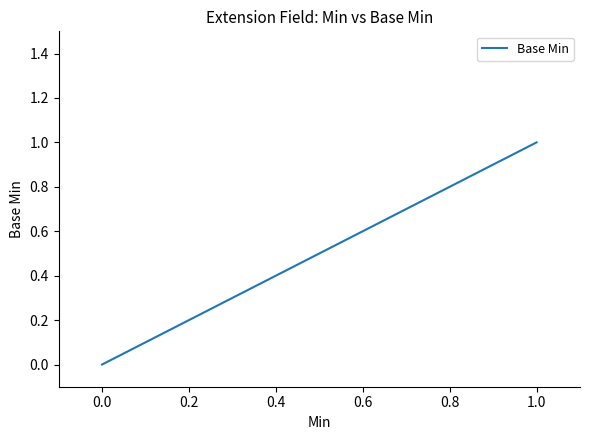

What position from the right is 0.2?

3